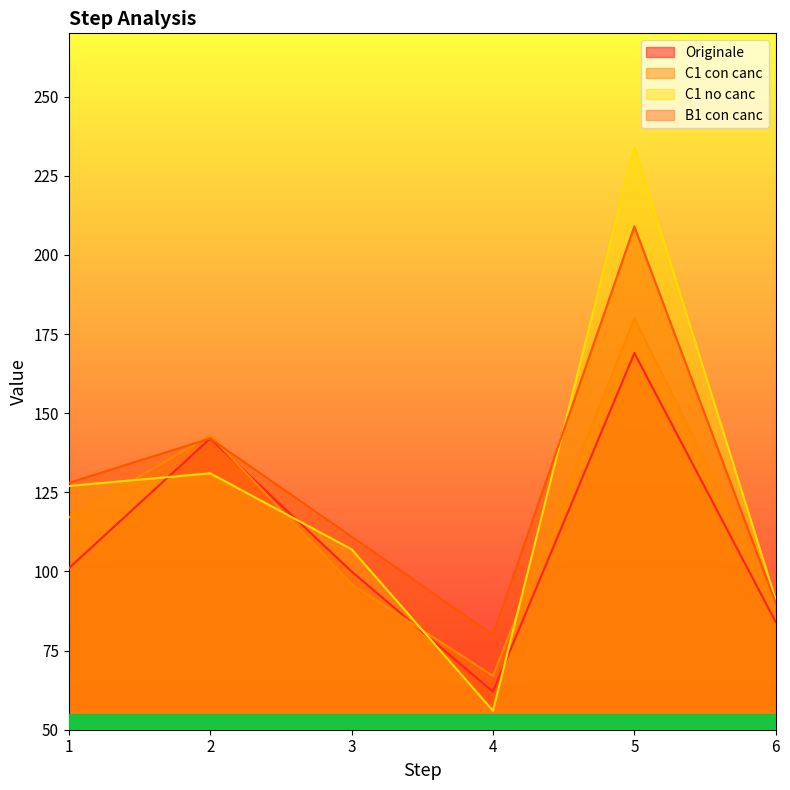

Reading left to right, transcribe all the data shown in this chart.

Originale: 101	142	100	62	169	84
C1 con canc: 117	143	96	67	180	90
C1 no canc: 127	131	107	56	234	91
B1 con canc: 128	142	111	80	209	90